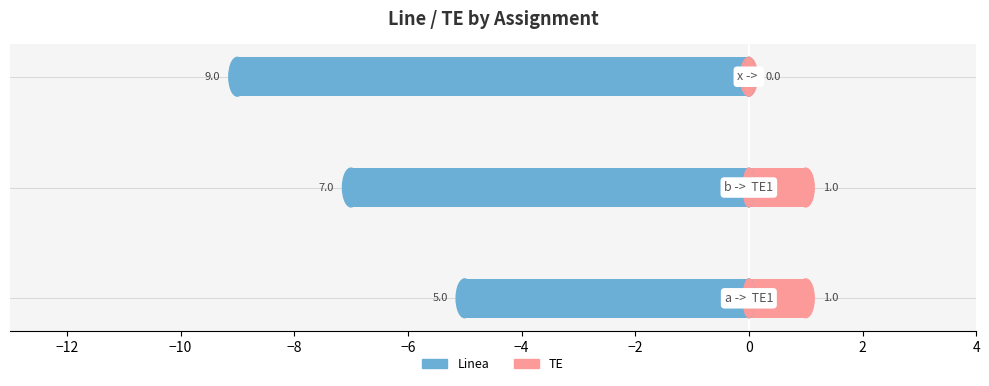

Reading left to right, what are all the values shown in this chart?

Linea: -5	-7	-9
TE: 1	1	0